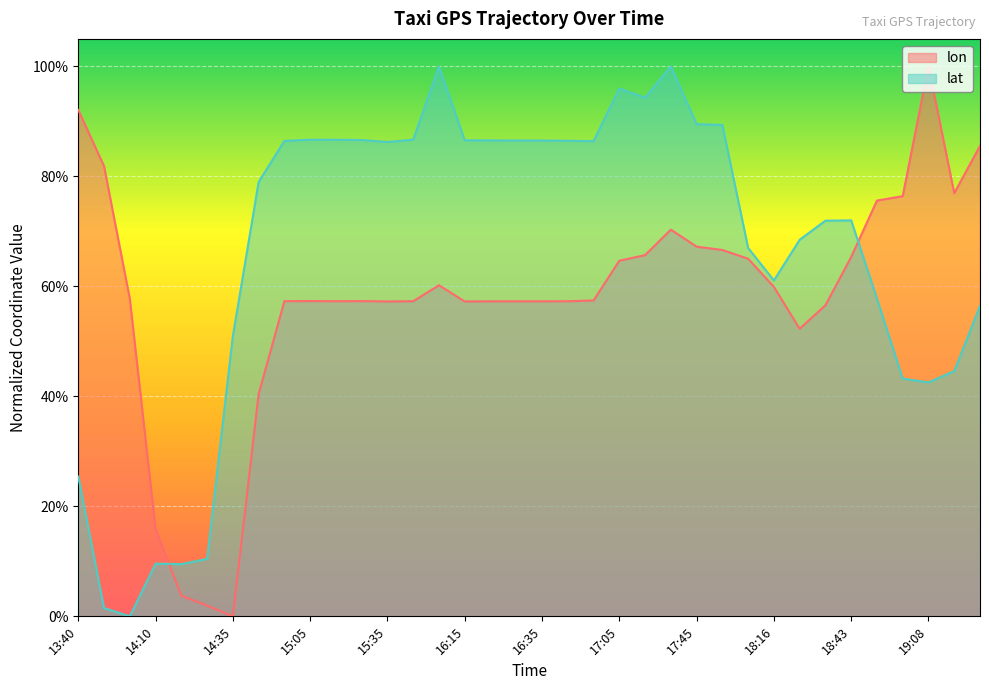

Where is lon nearest to the value 0?

14:35